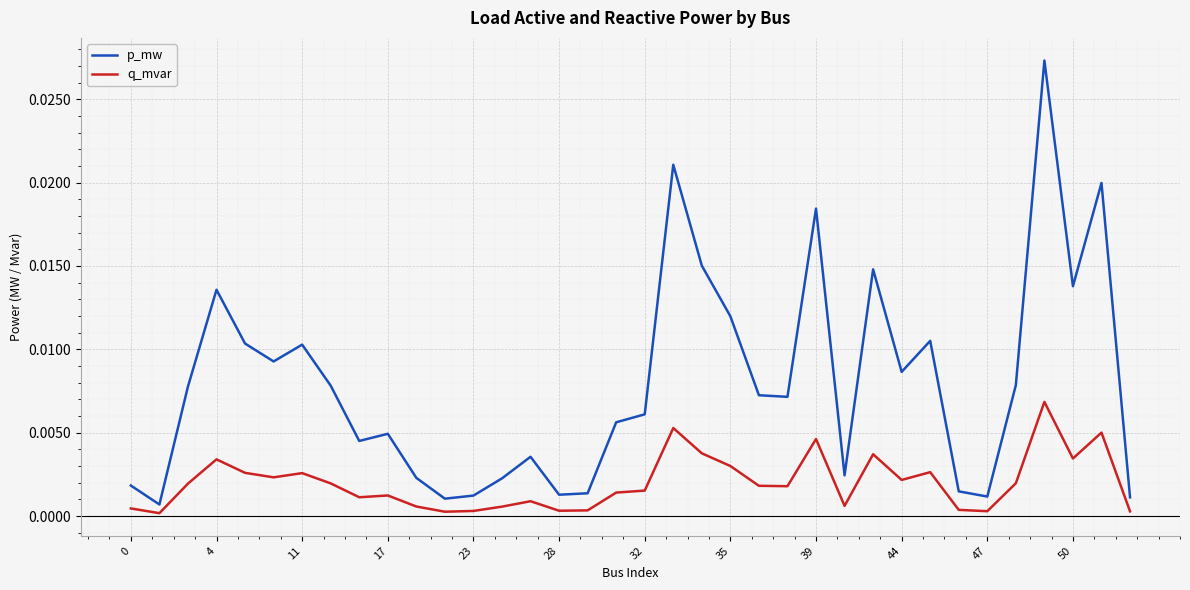

Which series has the largest total across all categories?

p_mw